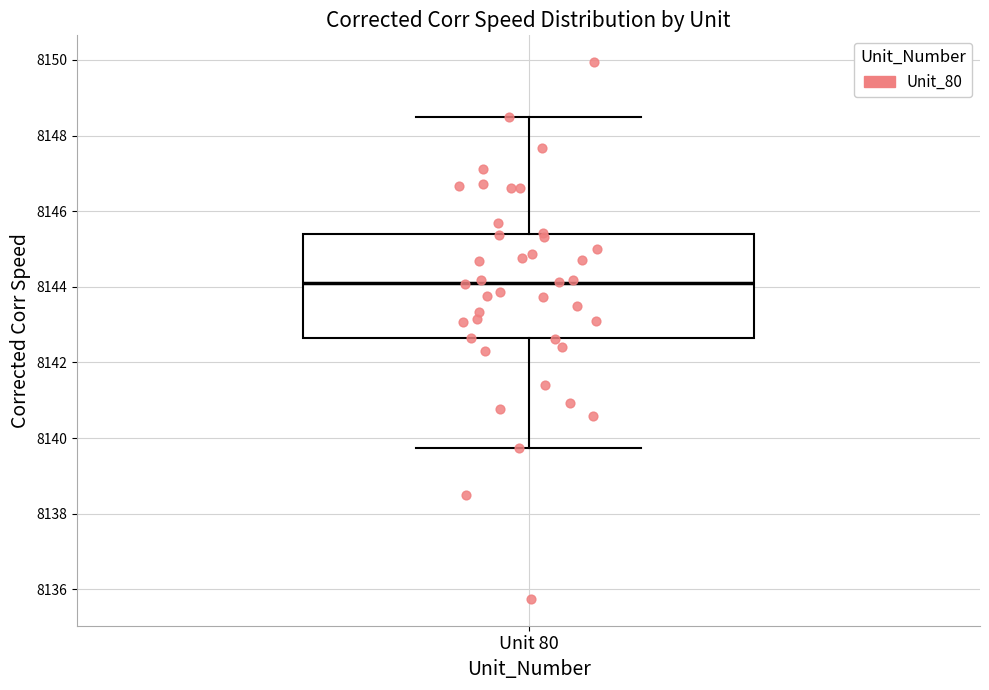

Read this box plot against the y-axis: the position of the median line, the range covered by the box, and the ends of both whiskers. The values are not printed on the chart, so give them approximately, as read against the axis.

median 8144.0, box 8142.6 to 8145.4, whiskers 8139.8 to 8148.4